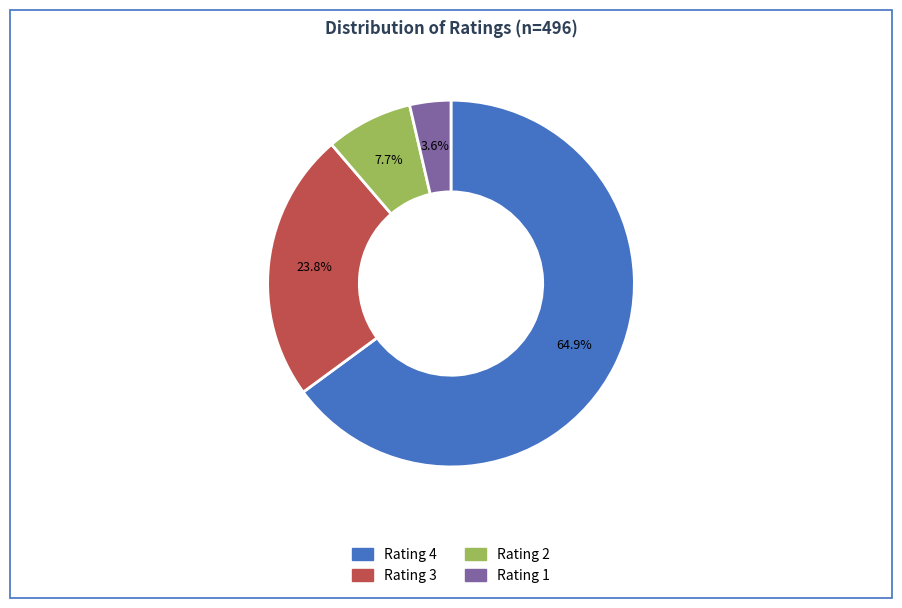

Is there any slice that represents more than half of the pie?

Yes